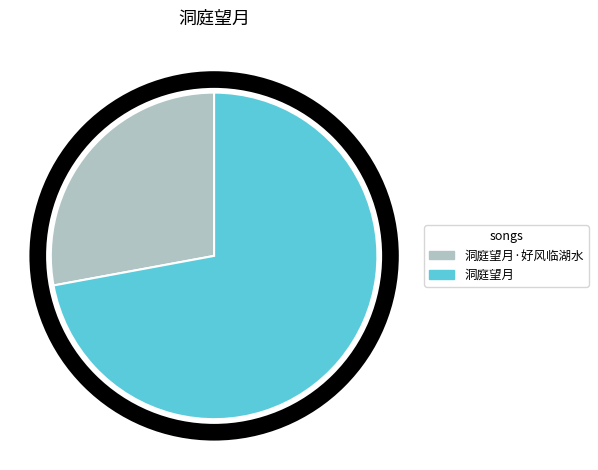

Is there any slice that represents more than half of the pie?

Yes